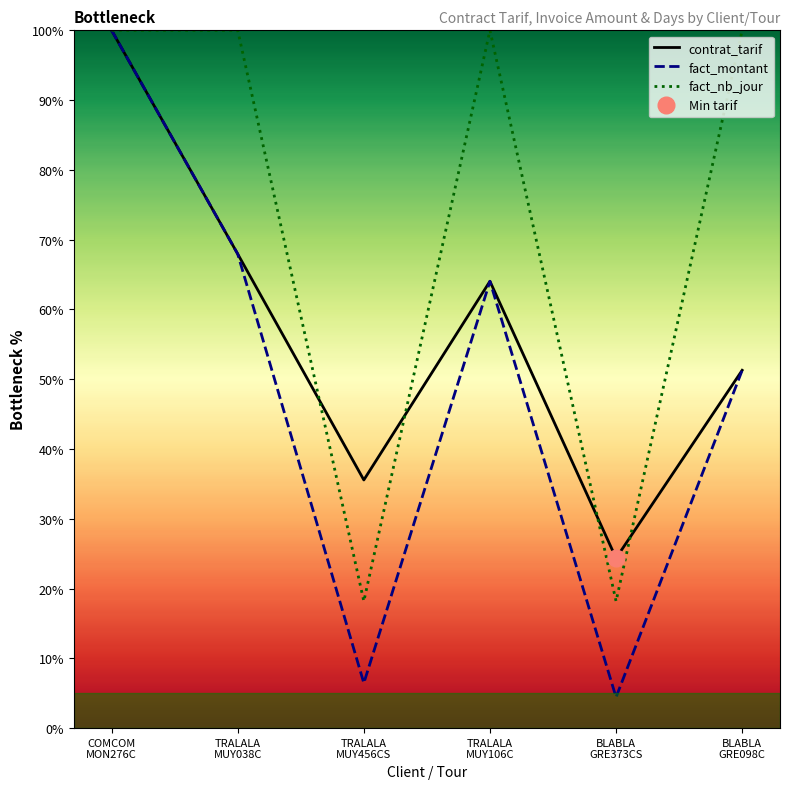

How many values in the fact_montant series exceed 64?

3